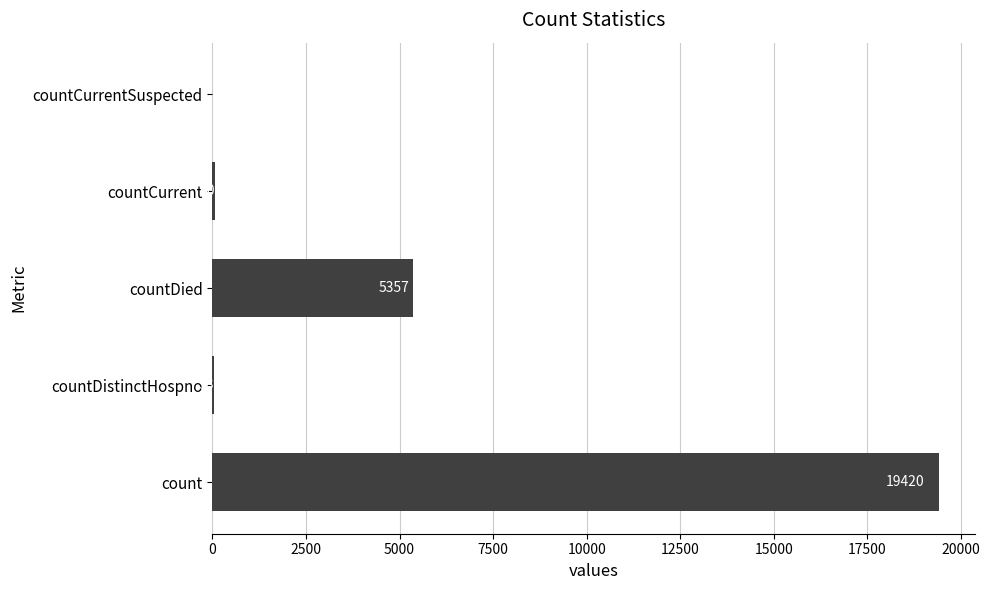

Reading top to bottom, what are all the values shown in this chart?

countCurrentSuspected=0	countCurrent=60	countDied=5357	countDistinctHospno=38	count=19420